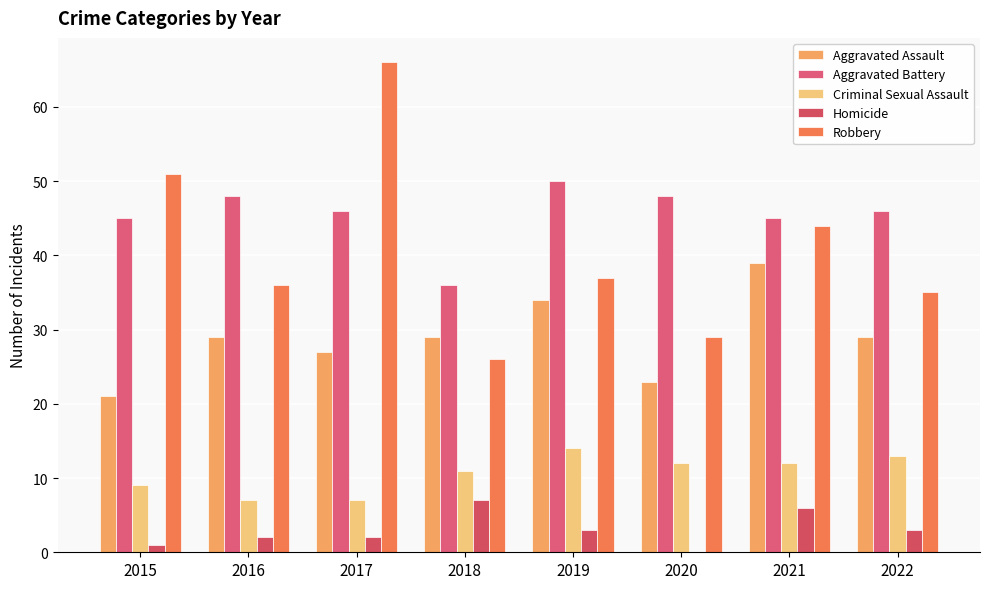

Count the number of categories in the chart.

8